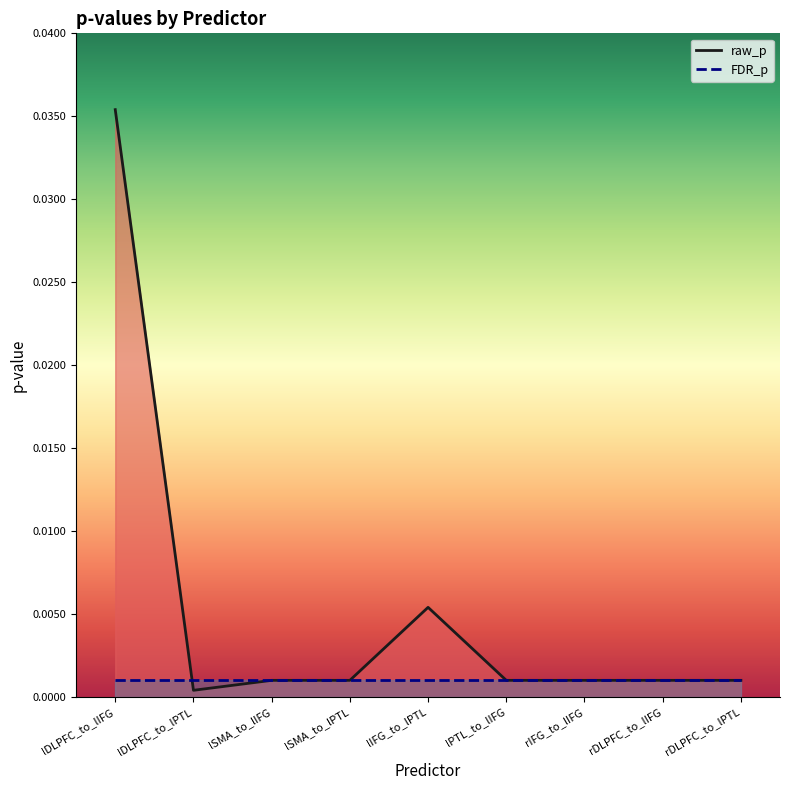

Which series has the widest spread of values?

raw_p